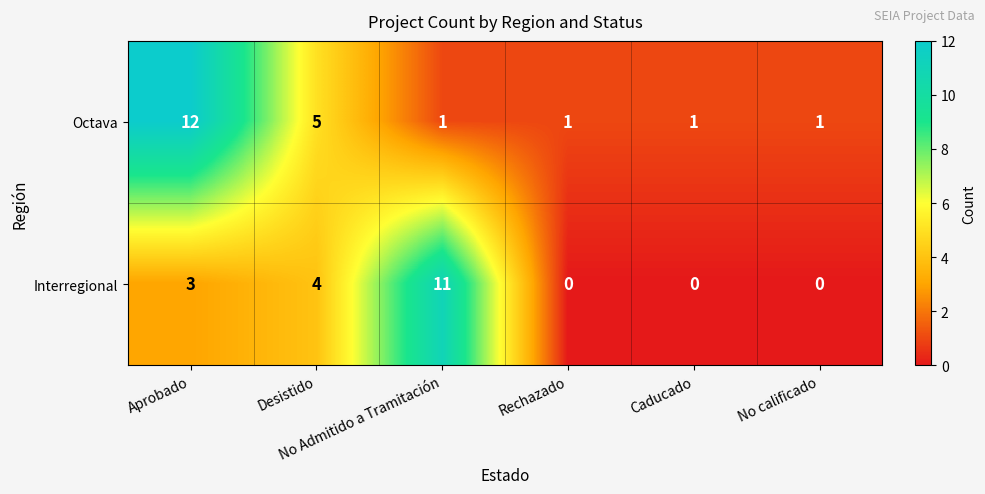

What is the maximum value for Octava?

12